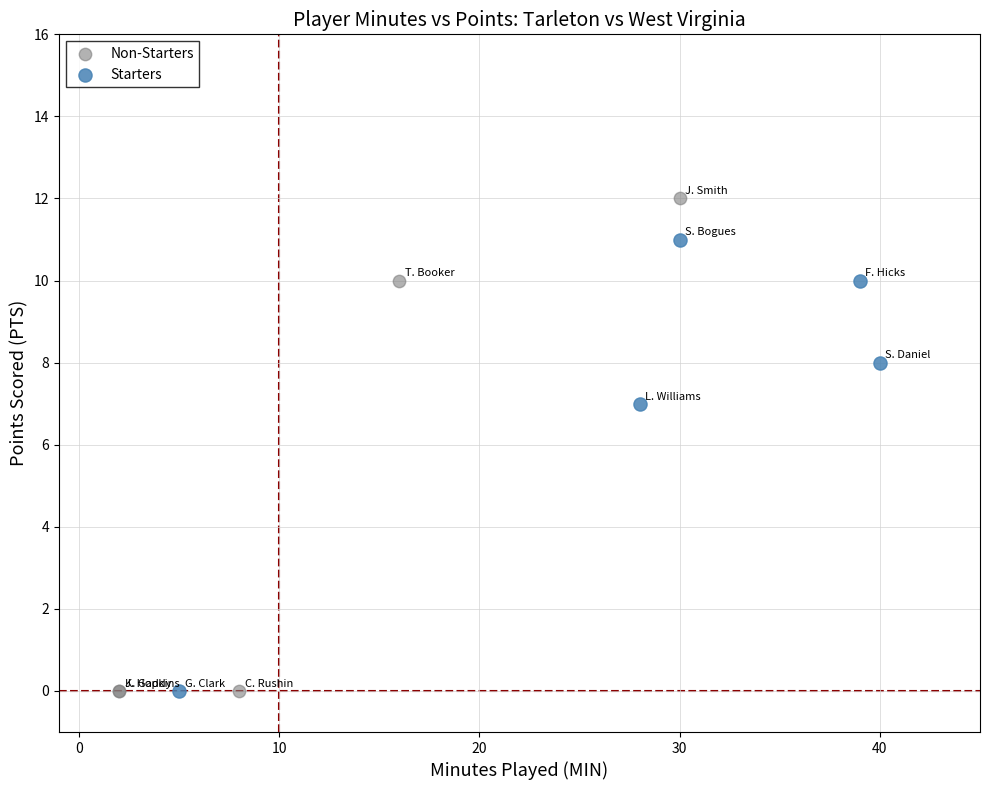

Which series has the largest Y range (max minus min)?

Non-Starters